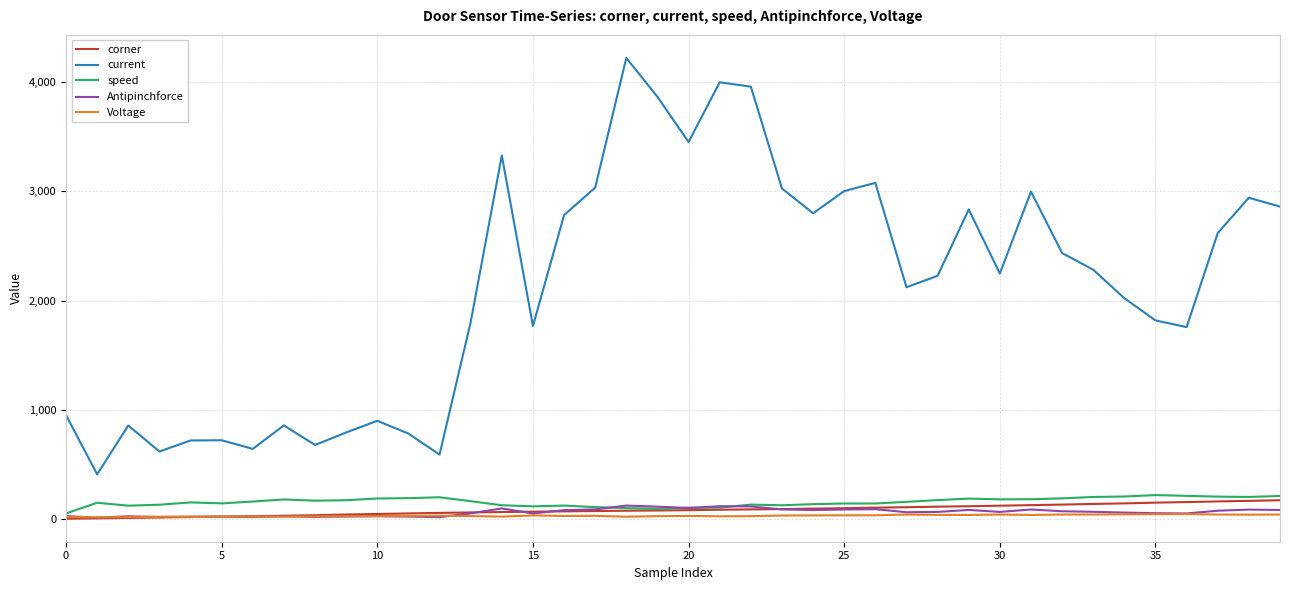

Which series has the largest range (max minus min)?

current